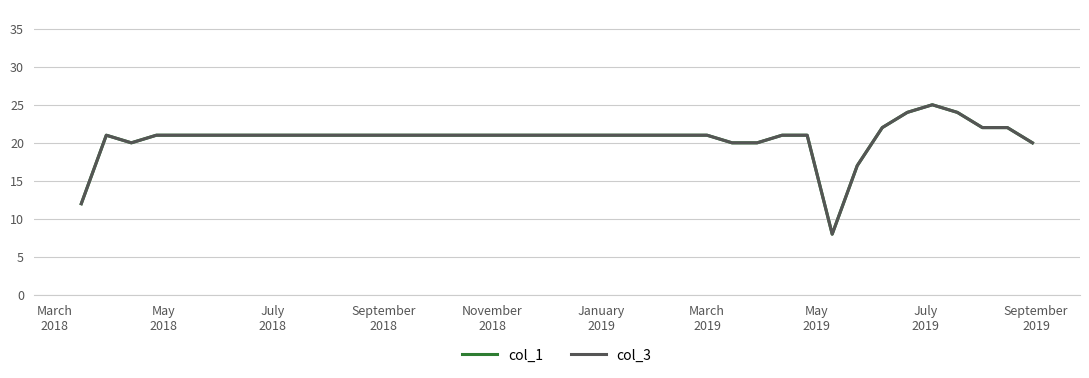

Does the chart have visible grid lines?

Yes